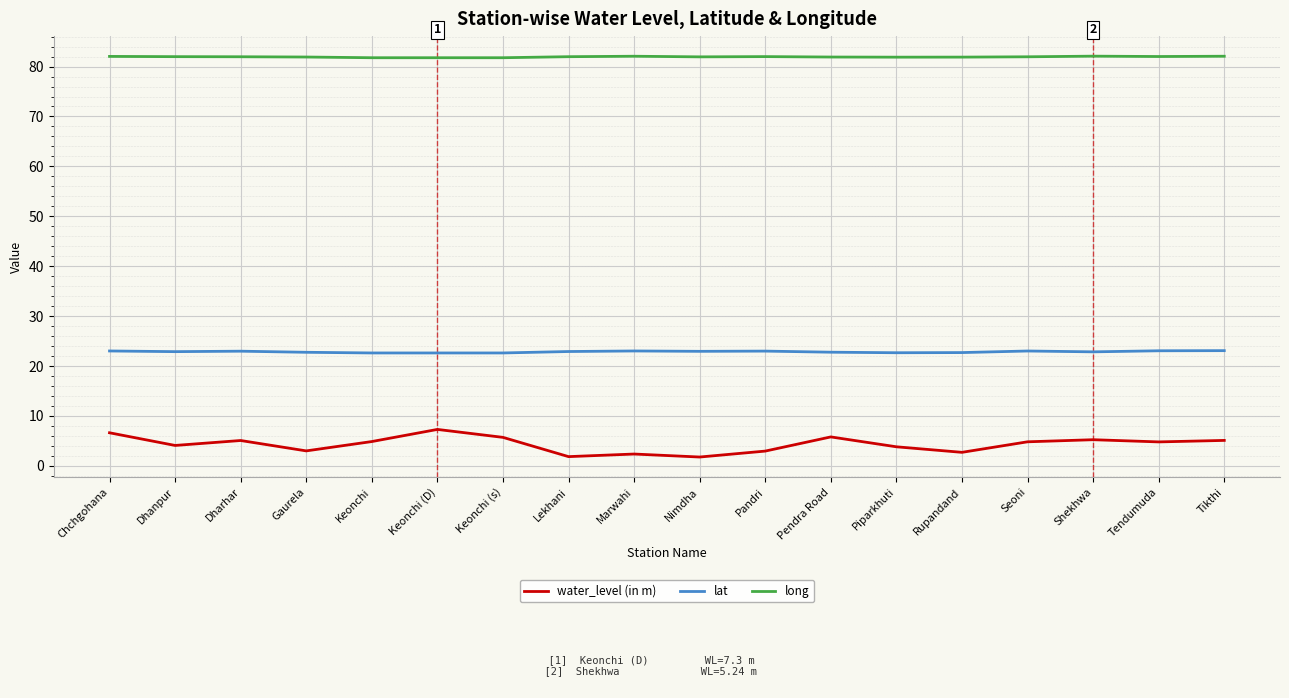

What position from the left is Shekhwa?

16